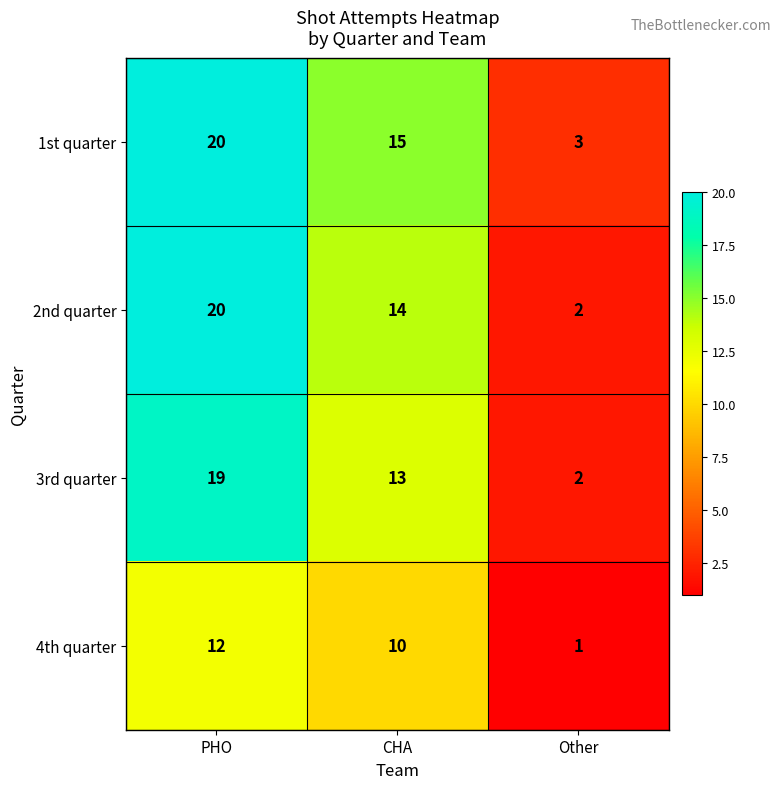

Which category has the highest value across all series?

PHO